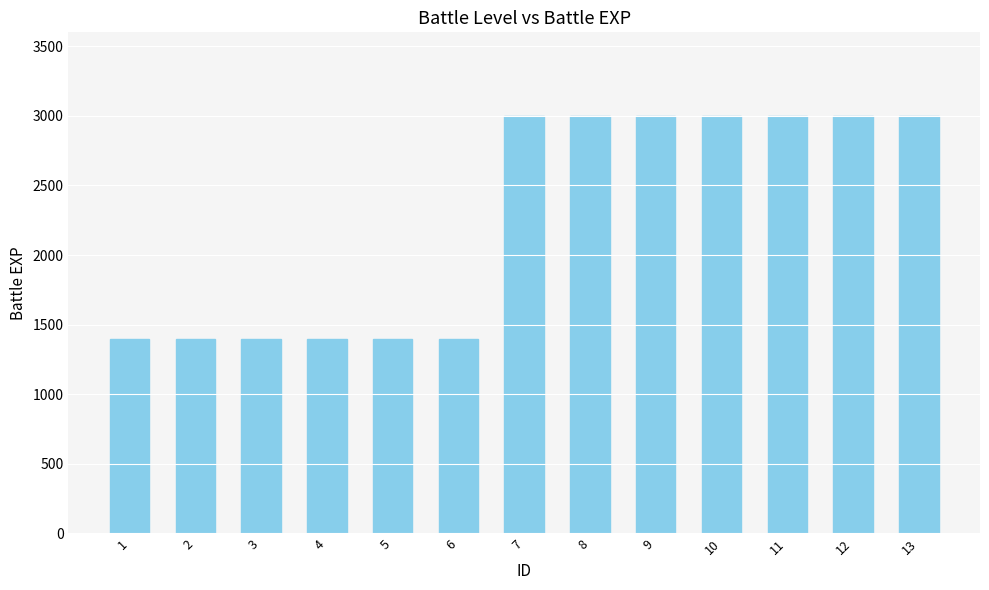

Are the bars horizontal?

No